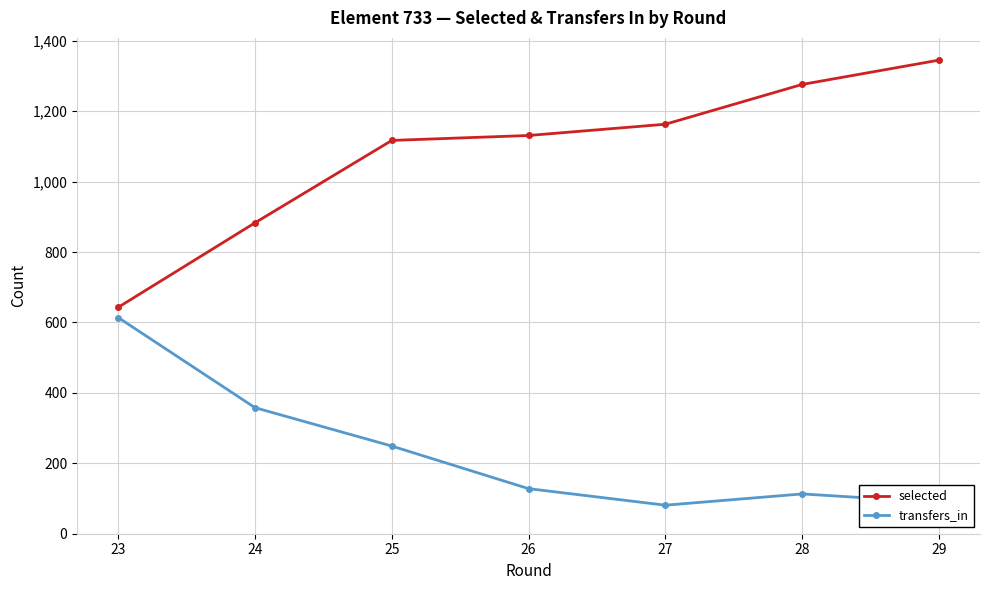

True or false: transfers_in and selected intersect in this chart.

False